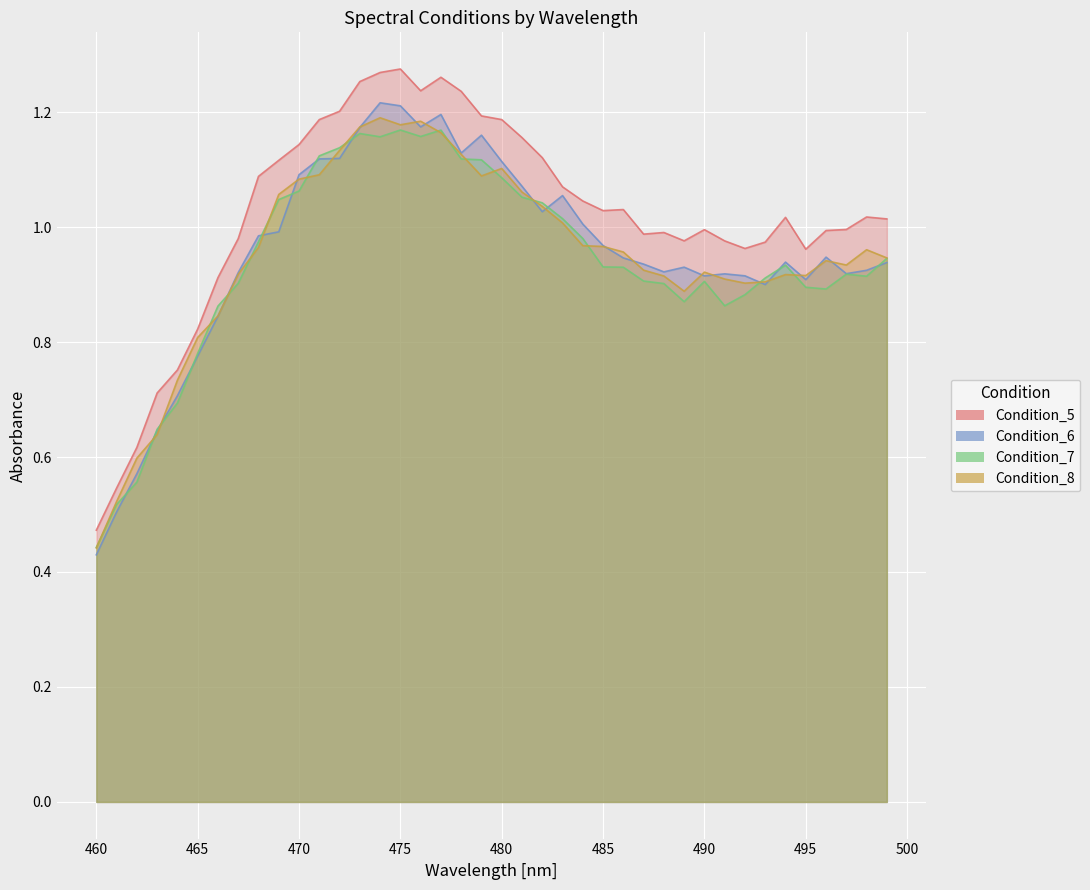

Is the value of Condition_7 at 482 greater than the value of Condition_5 at 464?

Yes